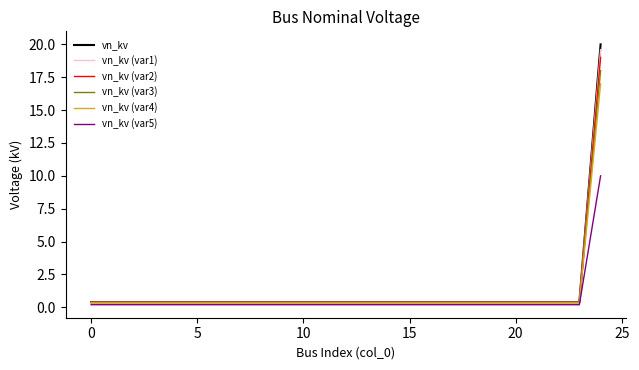

What is the maximum value shown in the chart?

20.0